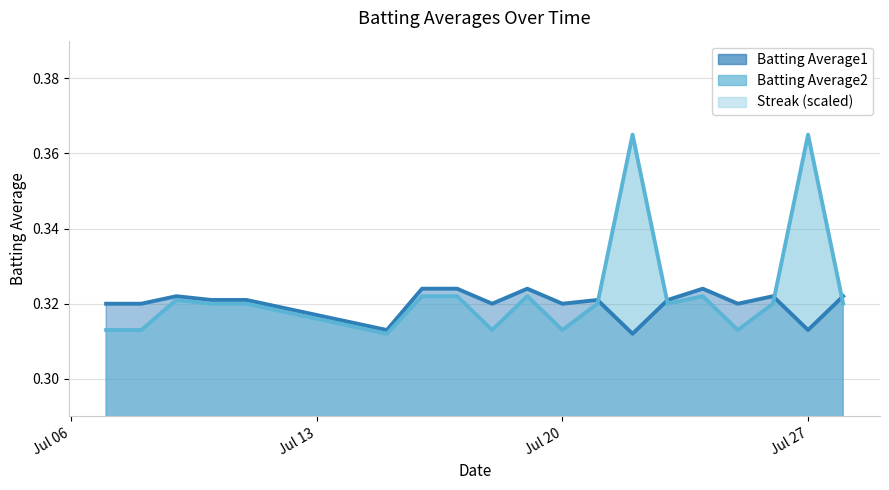

How many lines are shown in the chart?

3